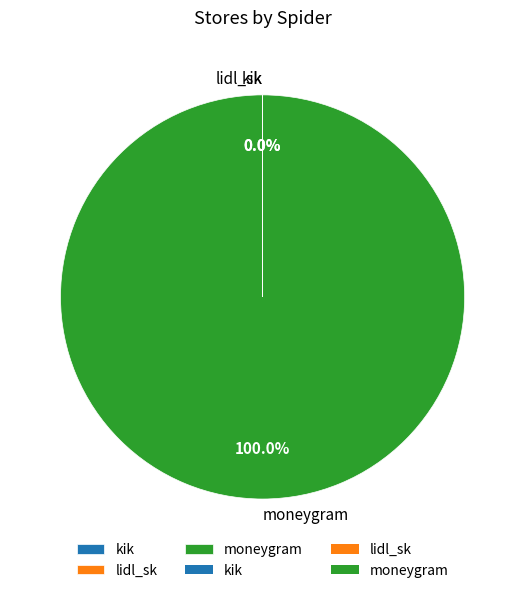

Which category has the biggest portion of the pie?

moneygram